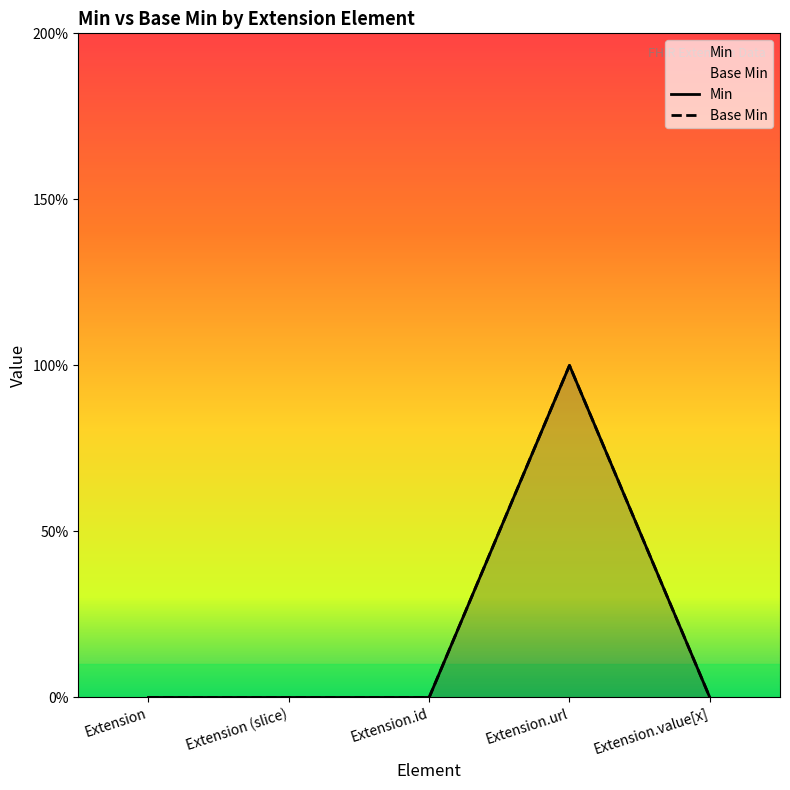

Does the chart display data point markers on the line(s)?

No